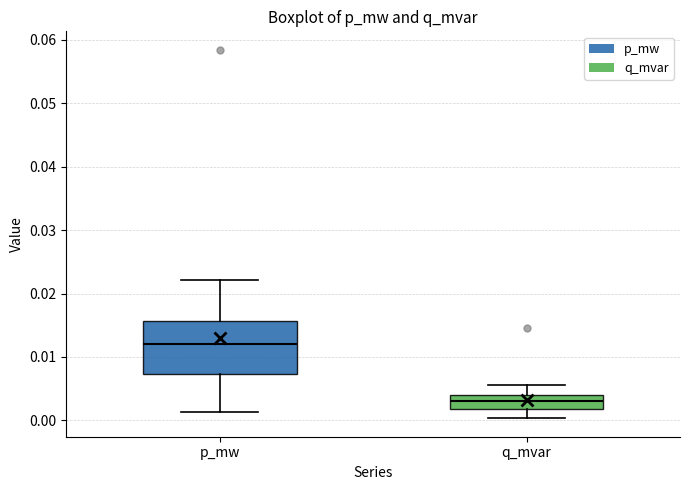

Which box is the tallest, from its lower edge to its upper edge?

p_mw